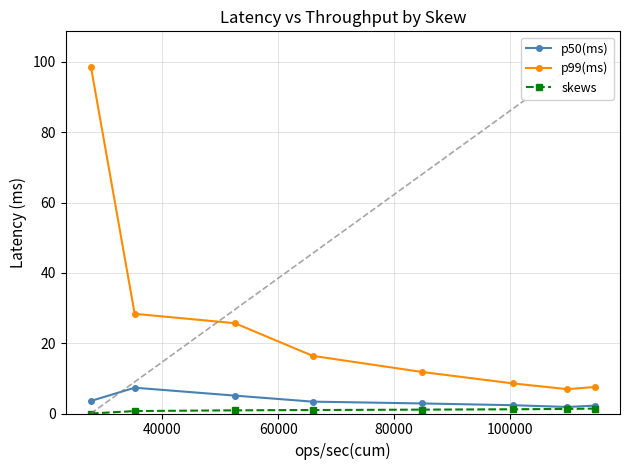

True or false: p50(ms) and p99(ms) intersect in this chart.

False